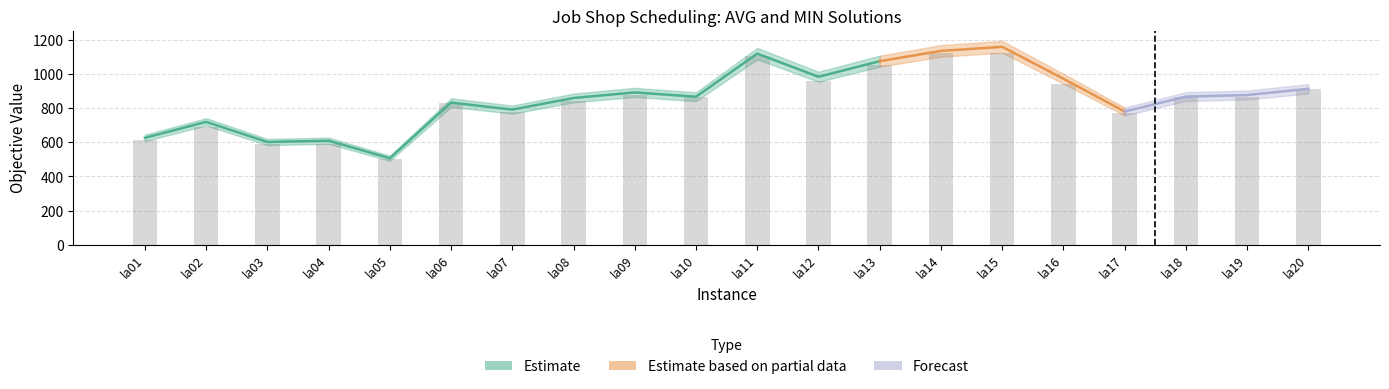

What is the approximate value at la02, to the nearest 100?

700